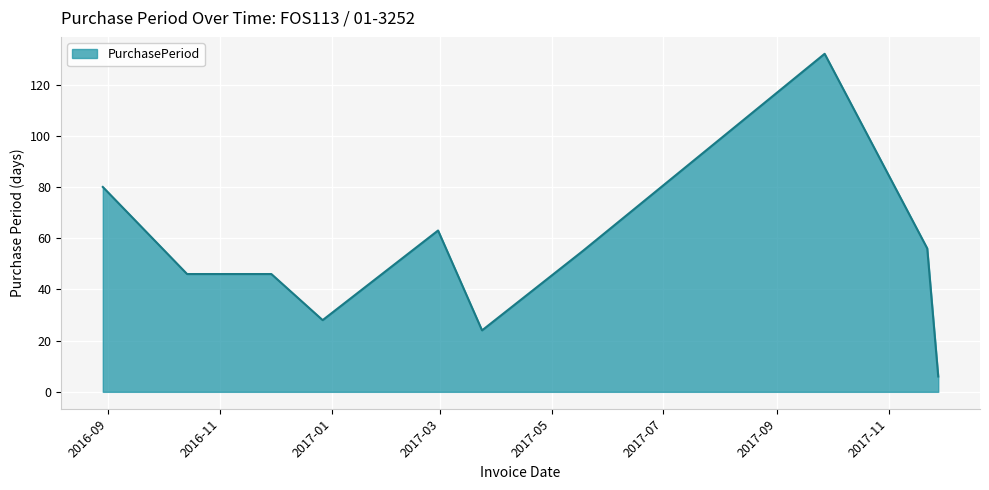

What is the difference between the maximum and minimum values?

126